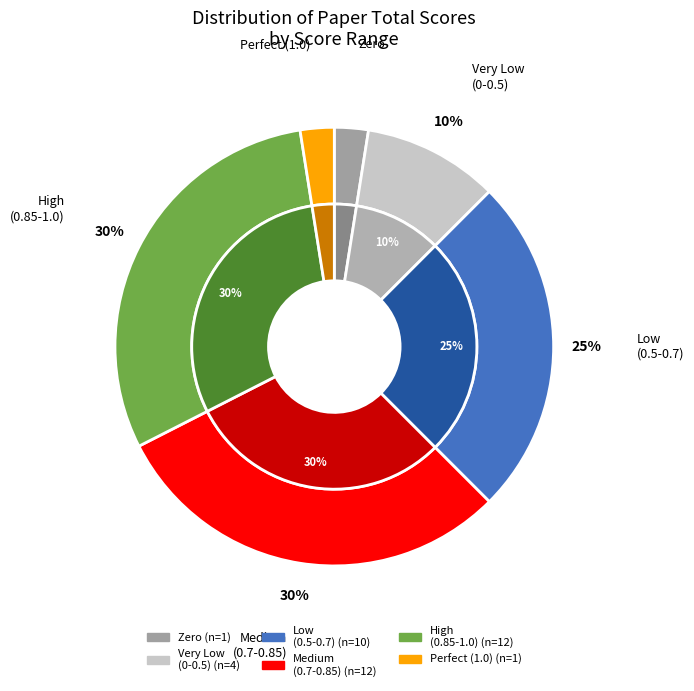

Between 0.0 and 1.0, which is larger?

1.0